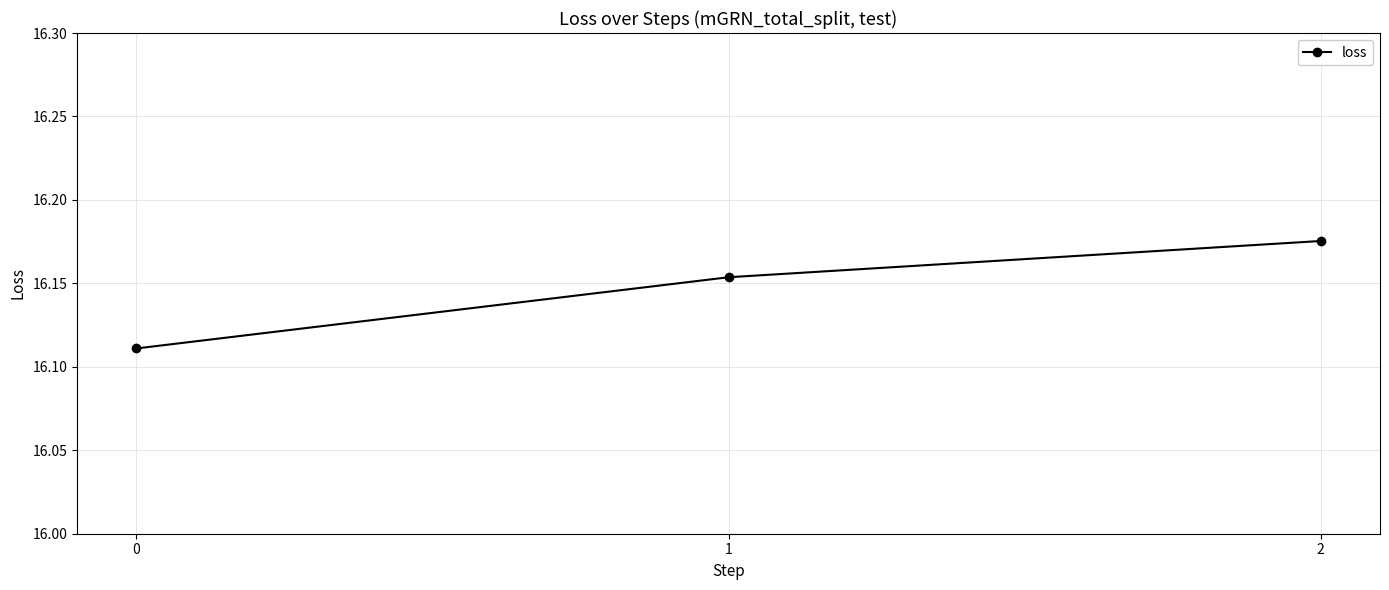

What is the sum of the values at 1 and 0?

32.3